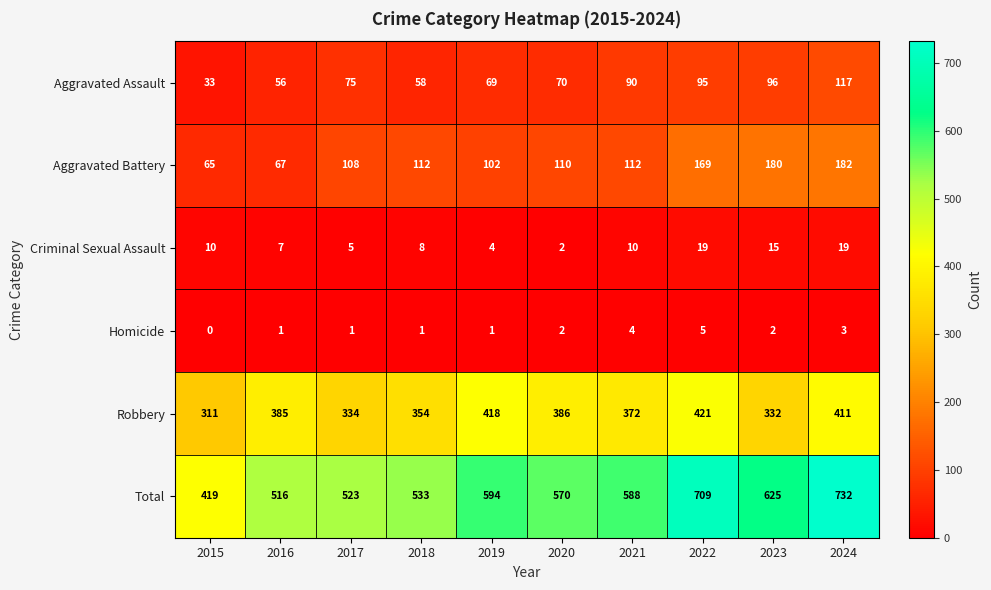

What is the difference between the maximum and minimum values in the Robbery series?

110